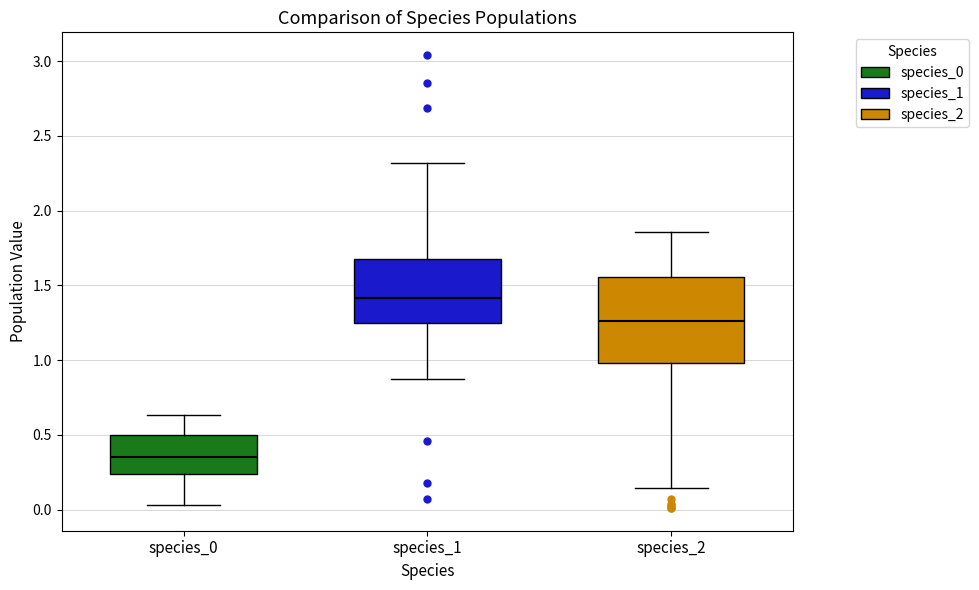

Reading left to right, transcribe this box plot: for each box, give where its median line is, the range the box spans, and where its two whiskers end, as read against the y-axis. The values are not printed on the chart, so give them approximately, as read against the axis.

species_0: median 0.35, box 0.25 to 0.50, whiskers 0.05 to 0.65
species_1: median 1.40, box 1.25 to 1.70, whiskers 0.90 to 2.30
species_2: median 1.25, box 1.00 to 1.55, whiskers 0.15 to 1.85